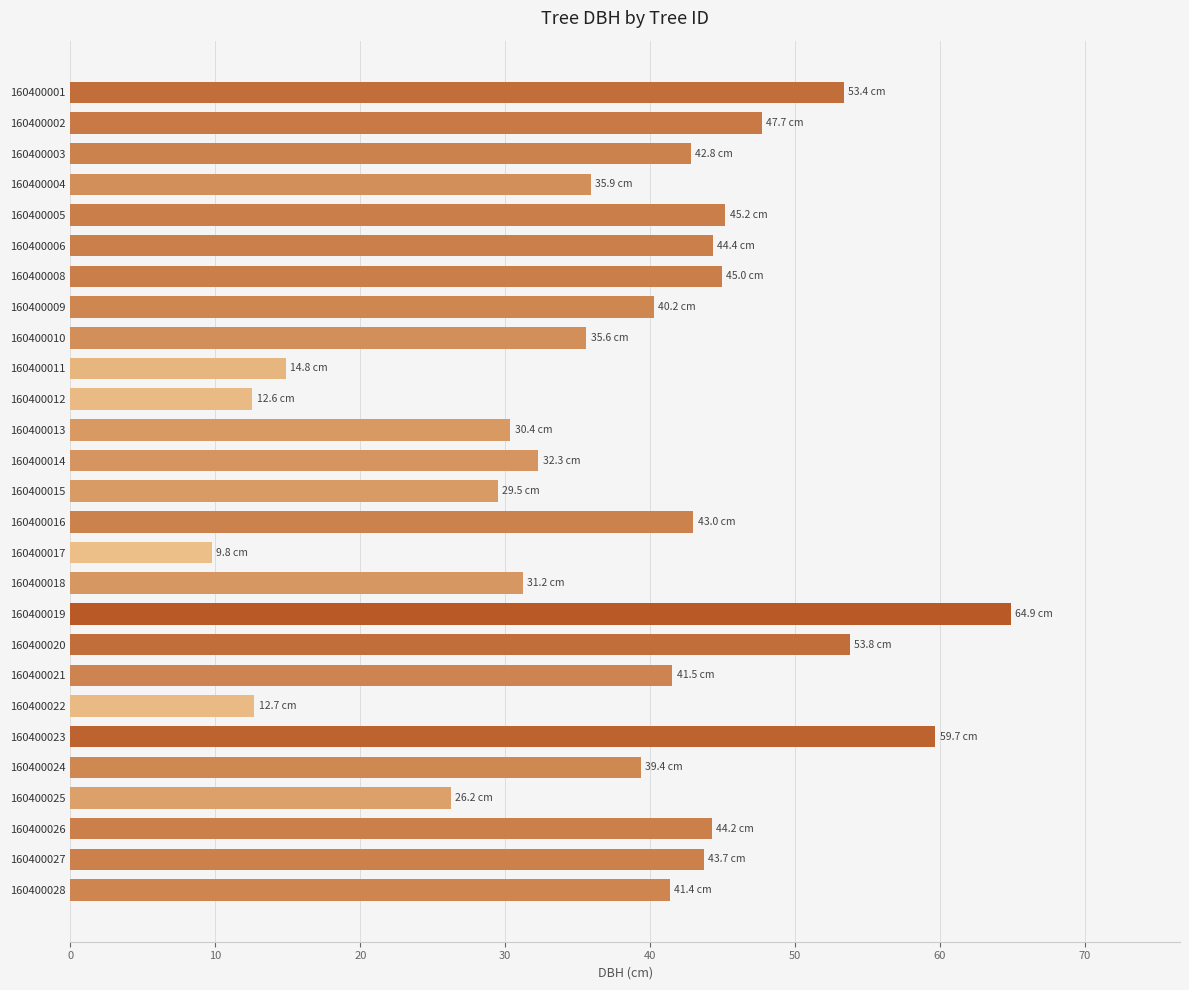

The chart shows a value of 30.3 at 160400020. True or false?

False